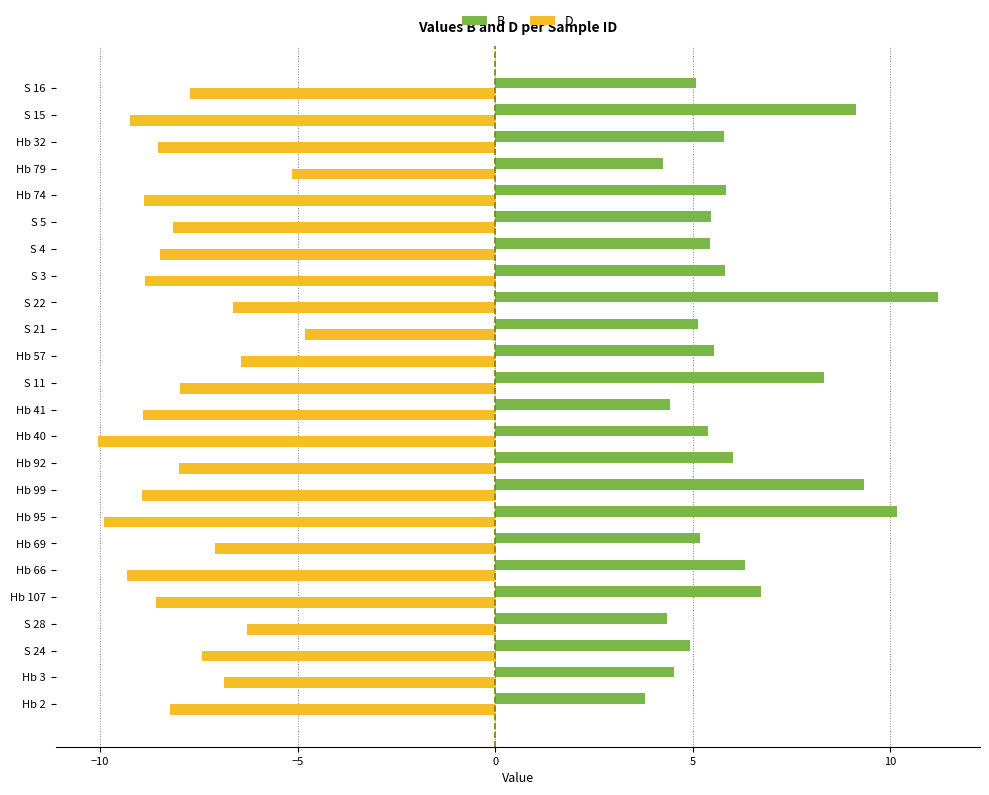

What is the average value of the B series?

6.2